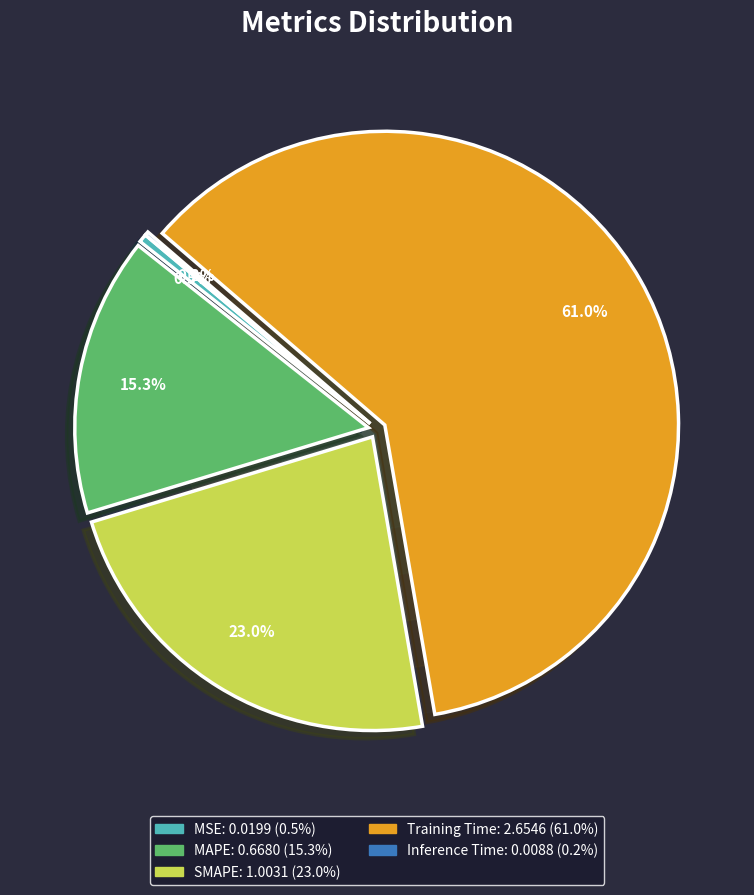

How many slices are in this pie chart?

5